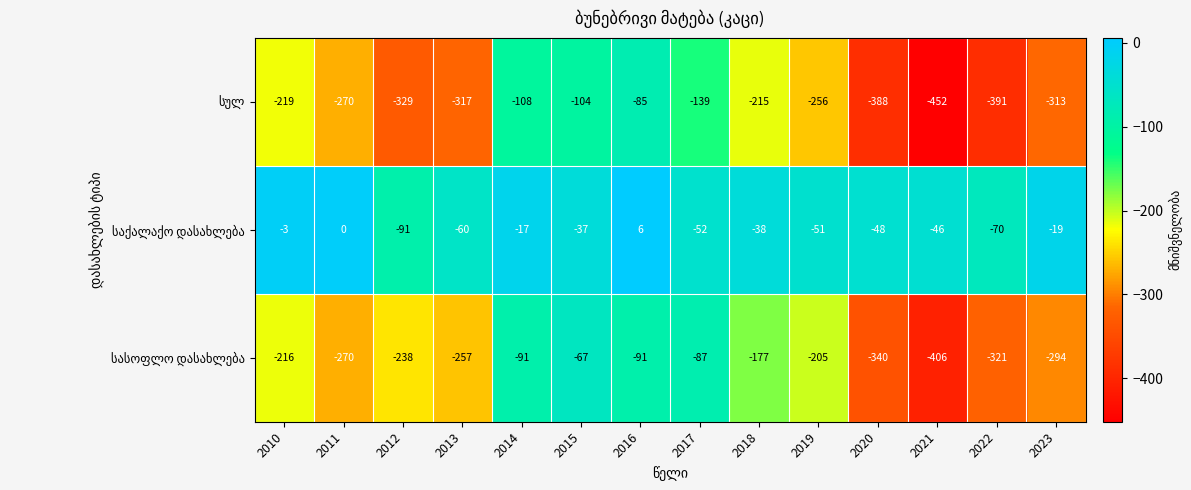

What is the smallest value displayed?

-452